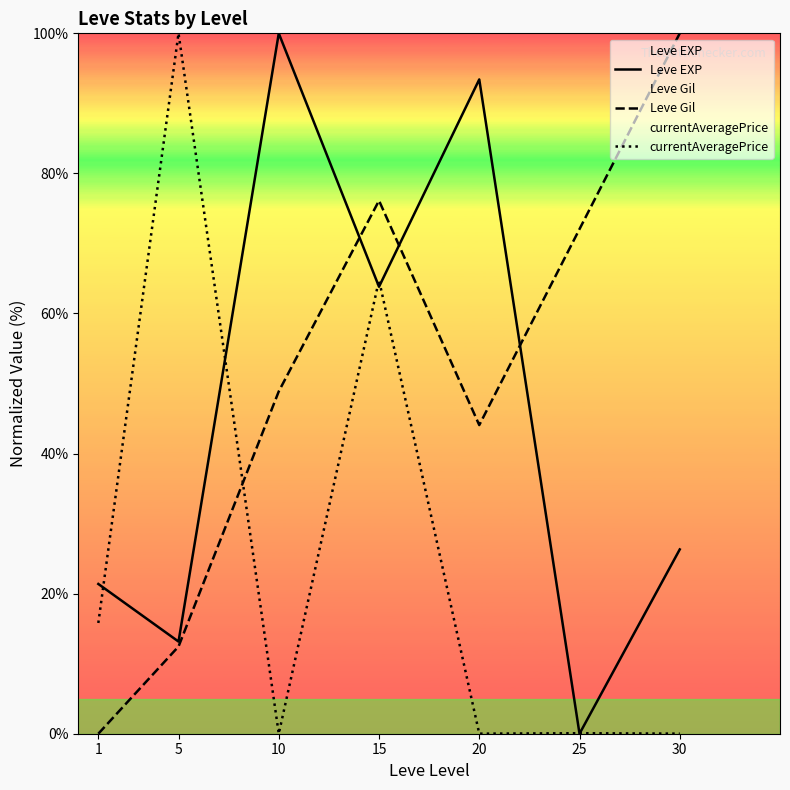

Where is currentAveragePrice nearest to the value 50?

15